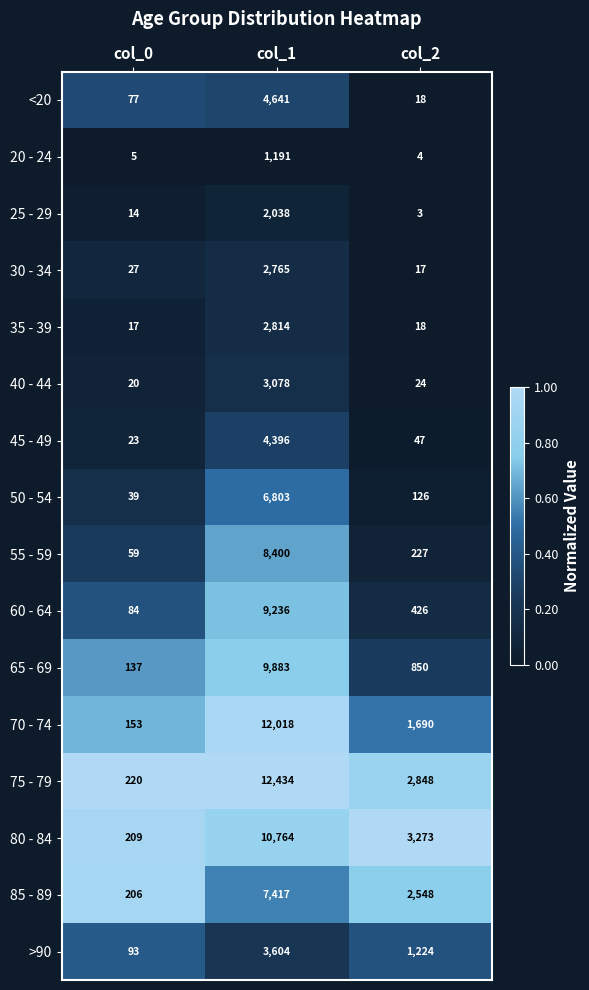

The value of 55 - 59 at col_1 is 3223. True or false?

False